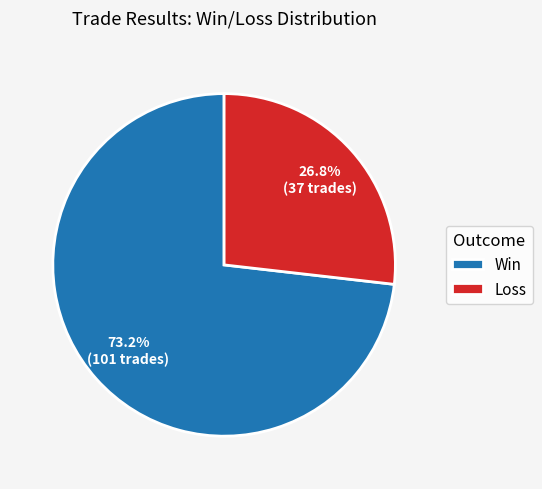

To the nearest percent, what portion does Win represent?

73%